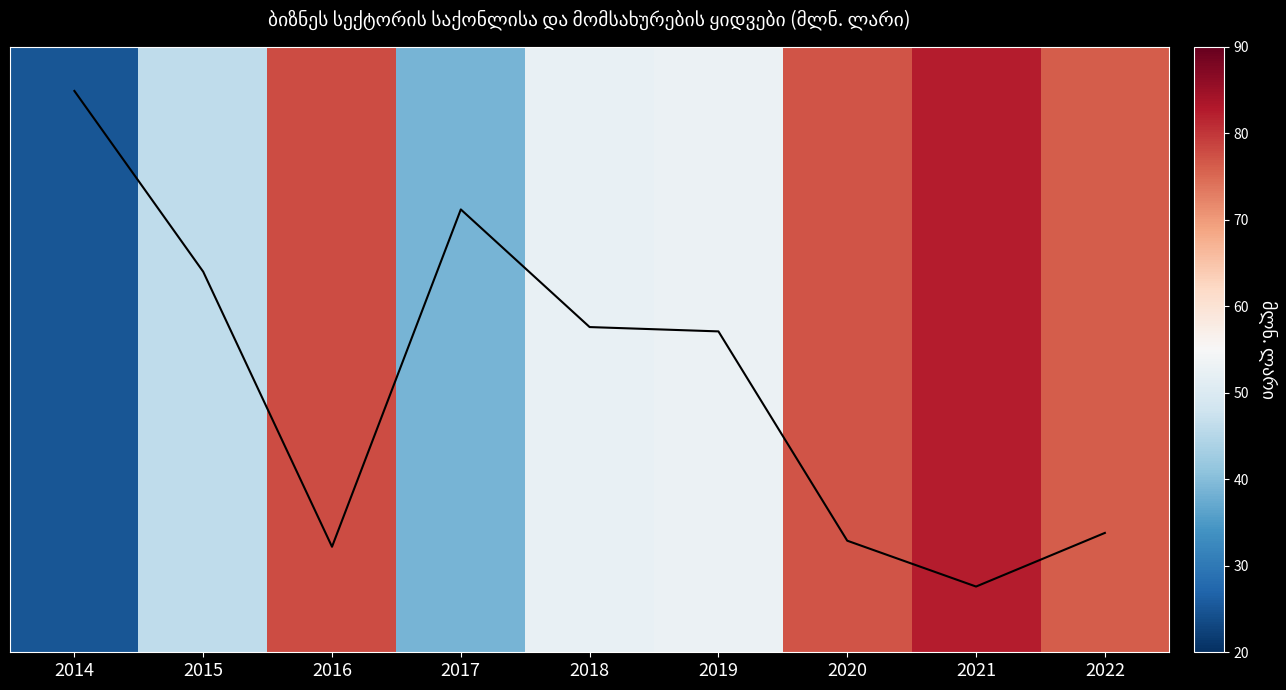

Reading left to right, transcribe all the data shown in this chart.

2014=185.4	2015=125.7	2016=34.9	2017=146.3	2018=107.4	2019=106.0	2020=36.9	2021=21.7	2022=39.4